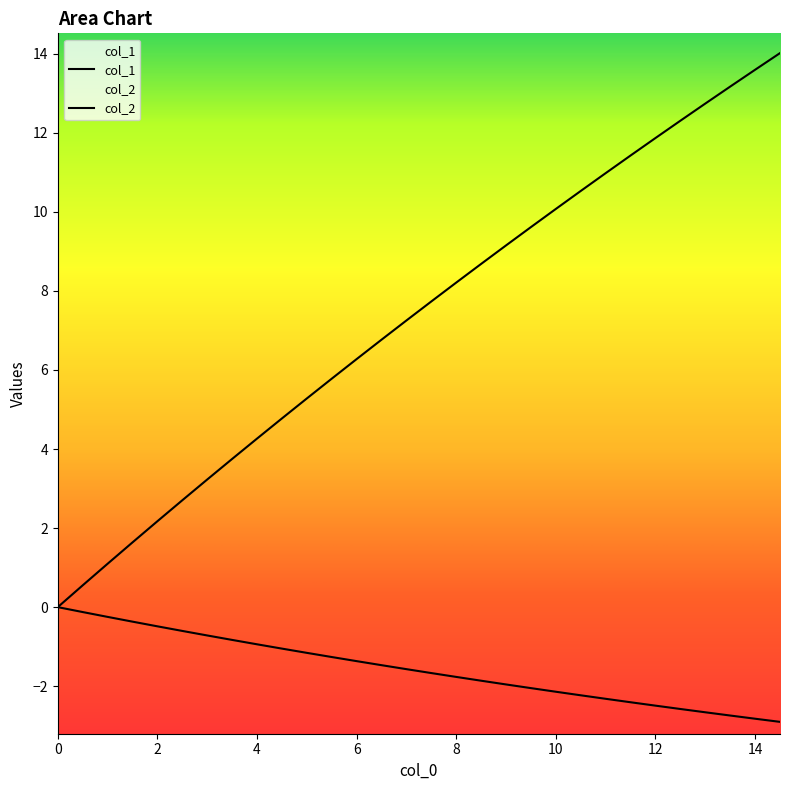

Does the chart have visible grid lines?

No